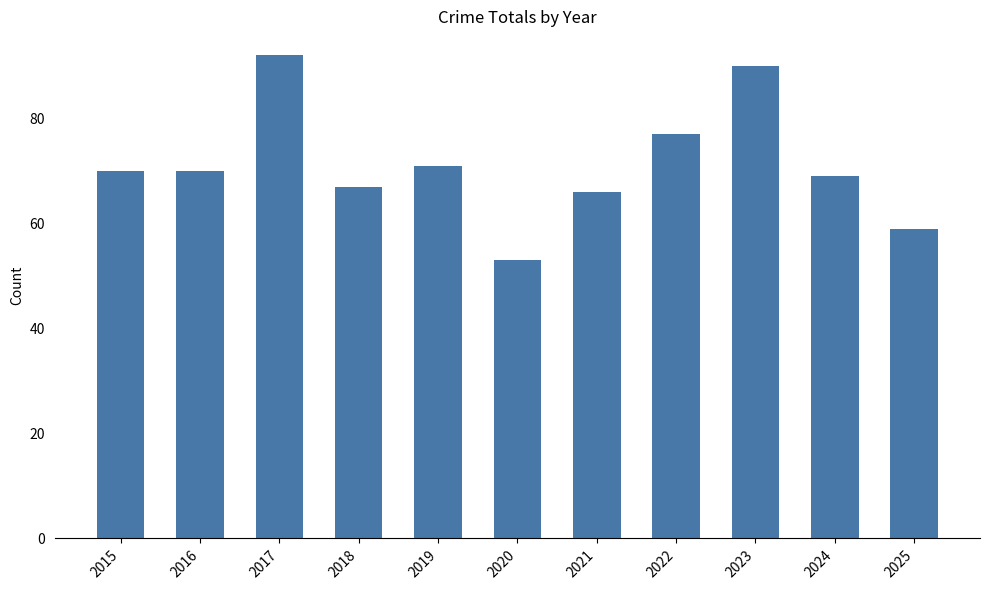

What is the change in value from 2019 to 2024?

-2